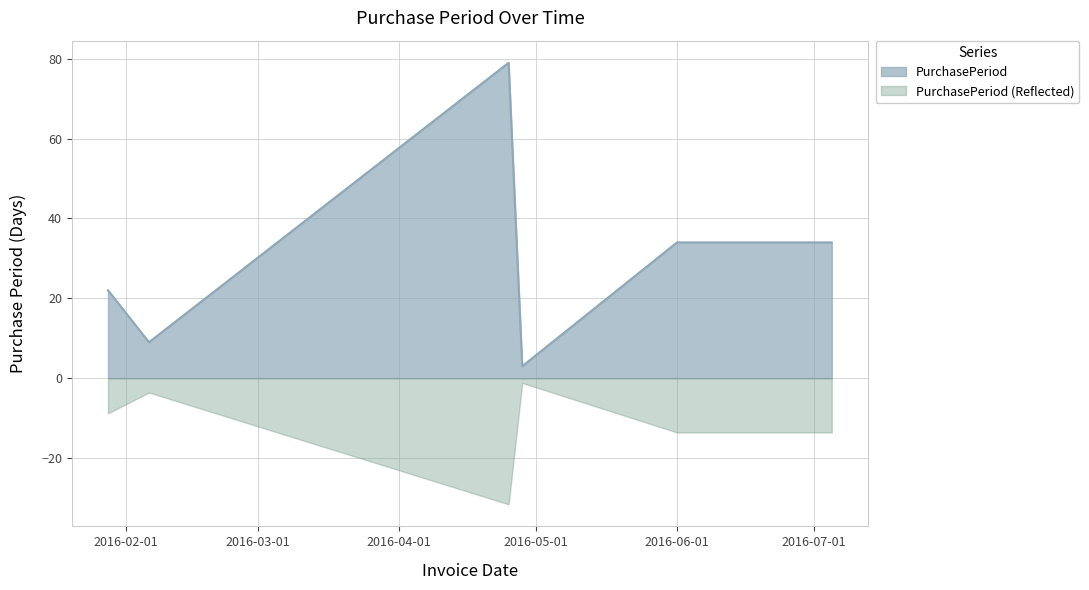

List the labels in order of value, smallest first.

2016-04-28, 2016-02-06, 2016-01-28, 2016-06-01, 2016-07-05, 2016-04-25